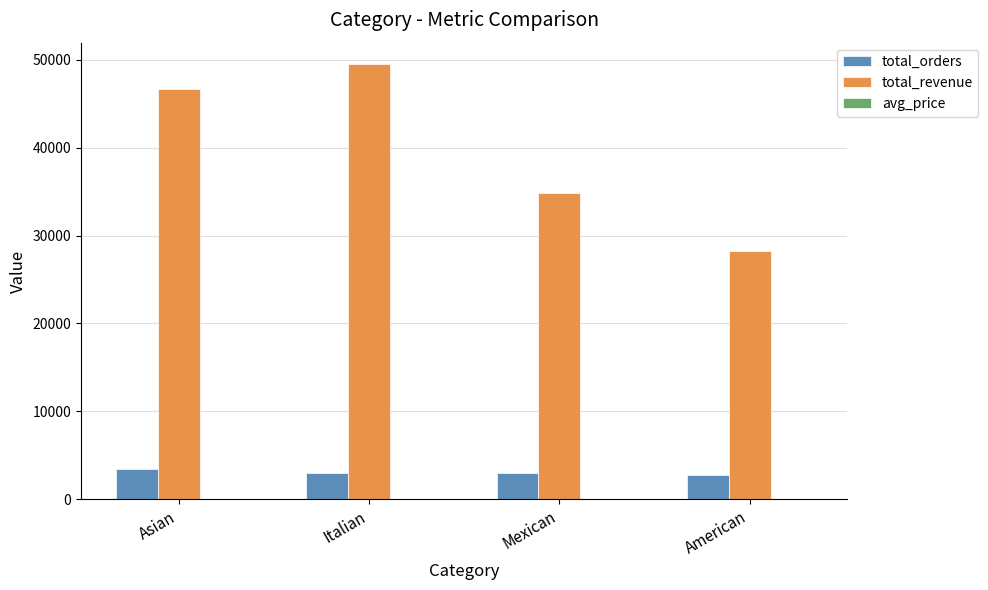

The value of total_revenue at Mexican is 34796.8. True or false?

True